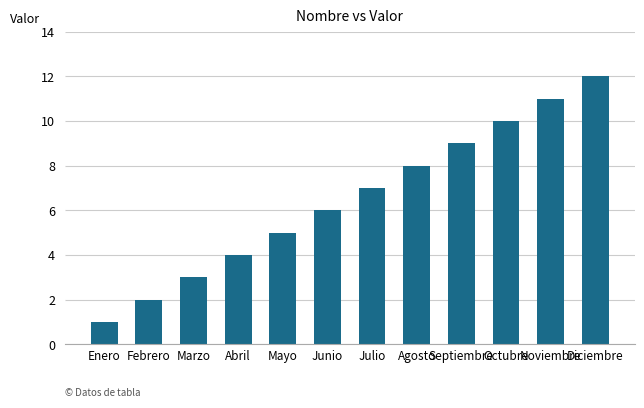

What is the change in value from Enero to Mayo?

+4